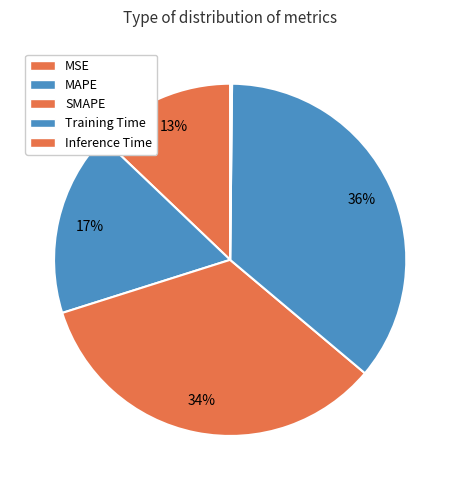

To the nearest percent, what is the combined percentage of MSE and Training Time?

49%